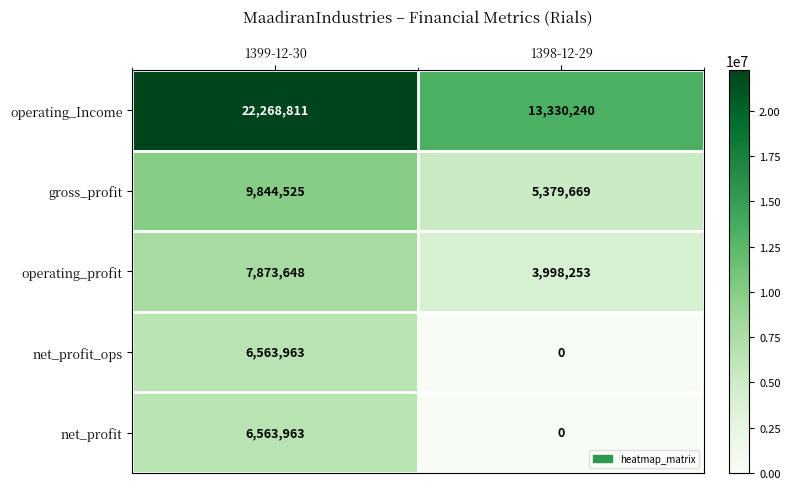

The operating_profit series shows 7873648 at 1399-12-30. True or false?

True